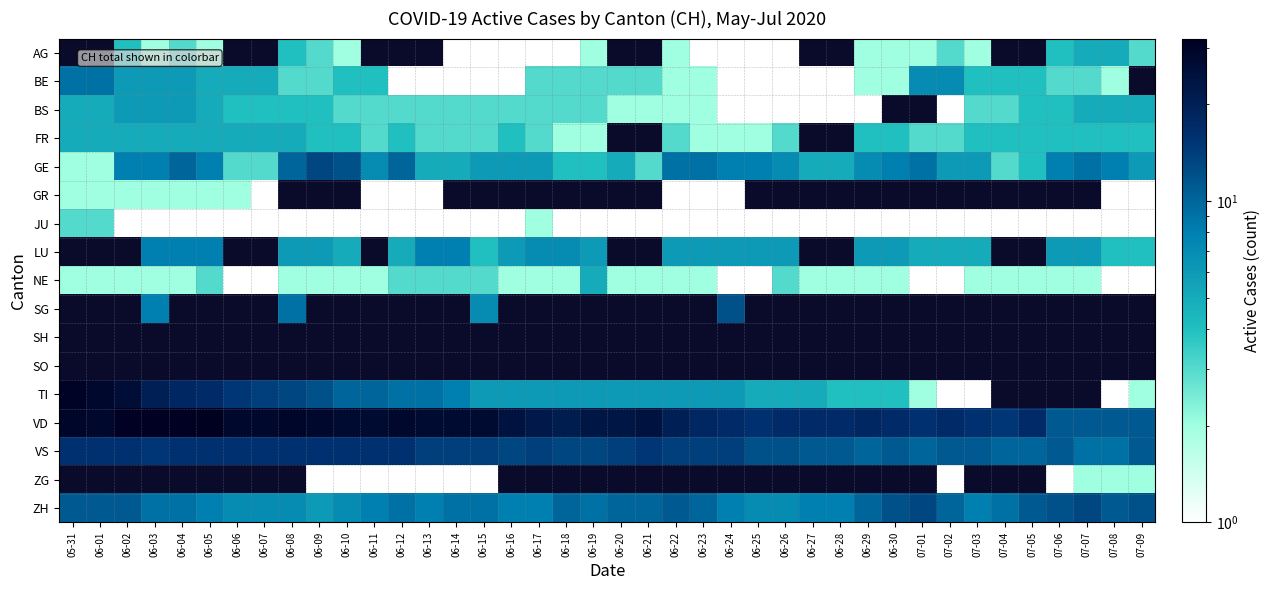

Is it true that BE equals 3.6 at 06-22?

False